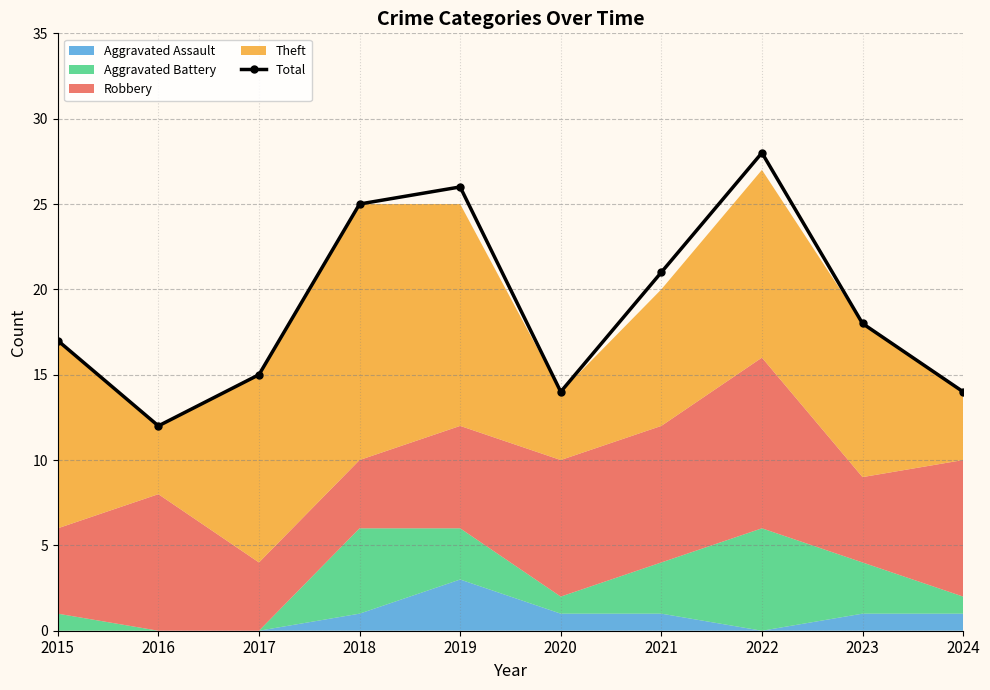

Does the chart display data point markers on the line(s)?

Yes